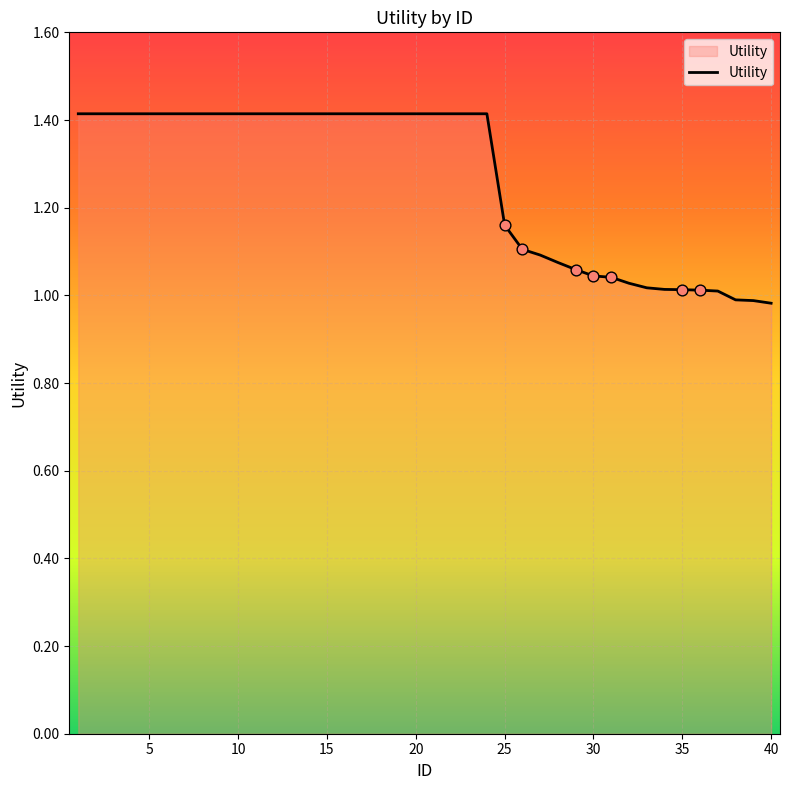

What is the greatest value displayed?

1.4